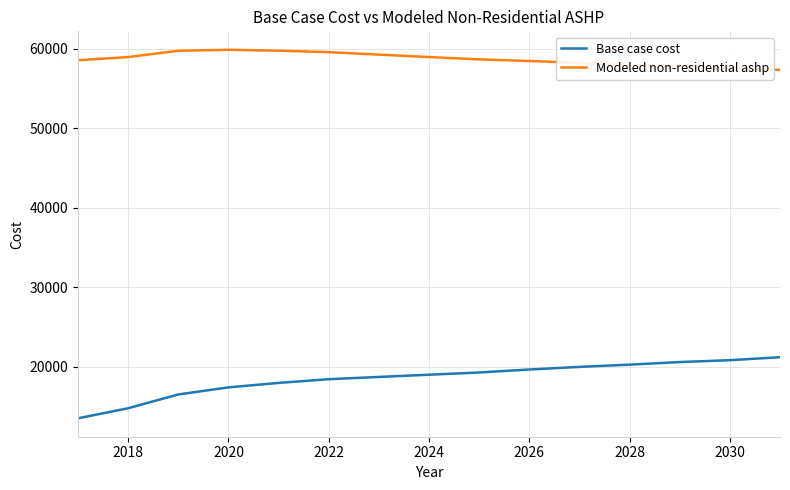

What is the difference between the maximum and minimum values in the Modeled non-residential ashp series?

2526.2